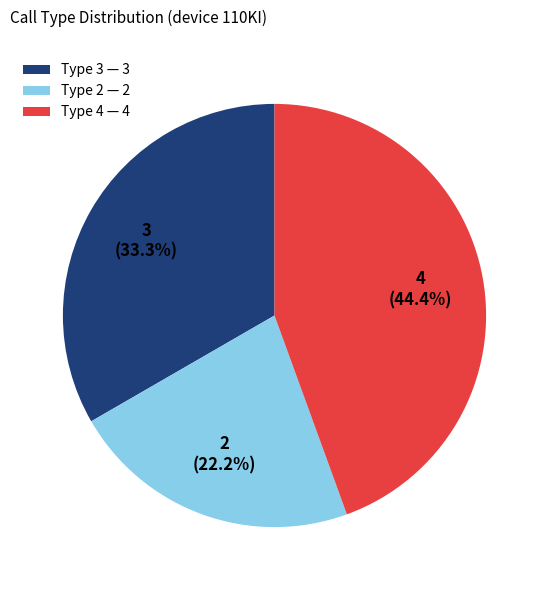

Which has a higher value, Type 4 or Type 3?

Type 4